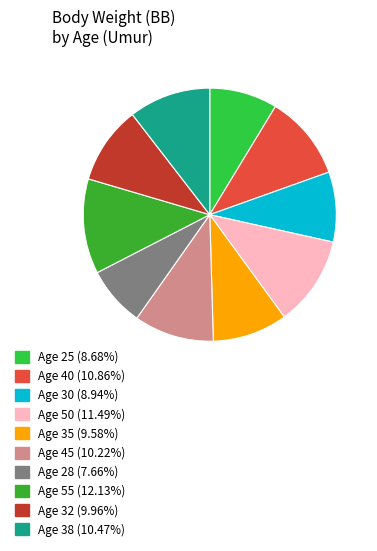

How many slices are in this pie chart?

10